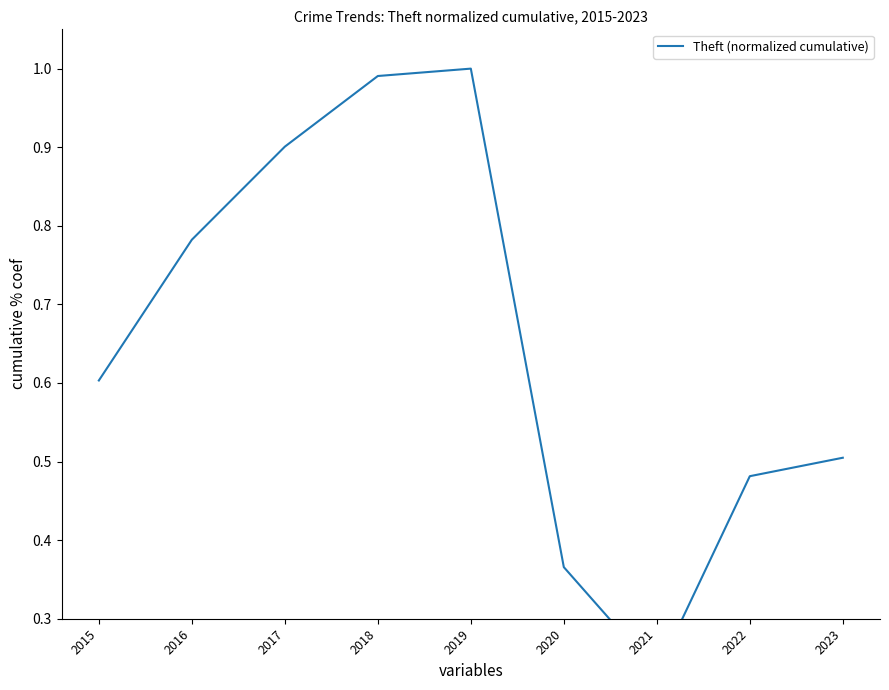

How many points are higher than both their immediate neighbors (excluding endpoints)?

1